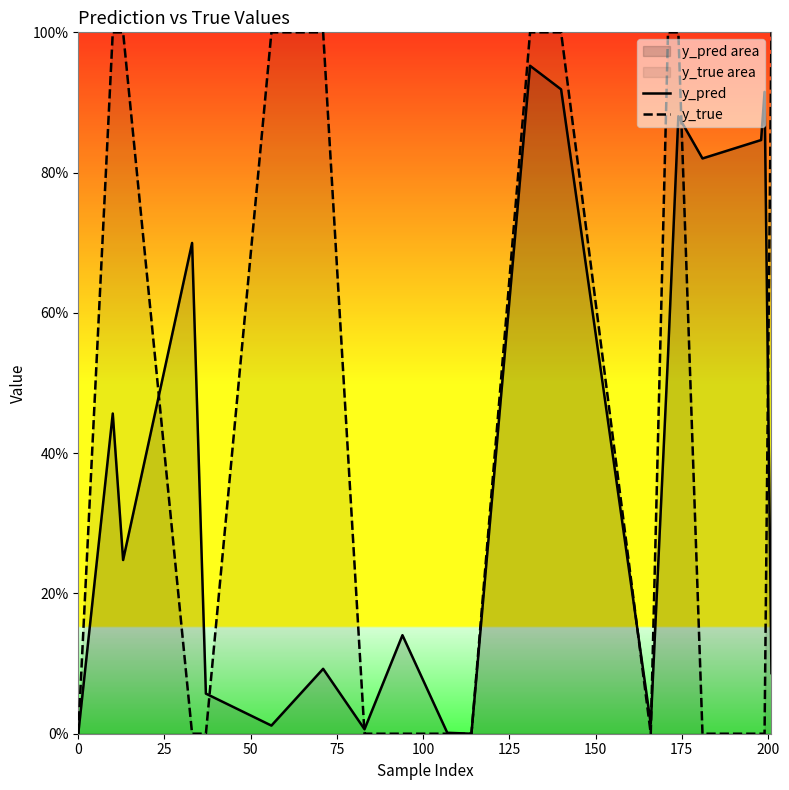

What is the difference between the maximum and second lowest values in the y_pred series?

1.0